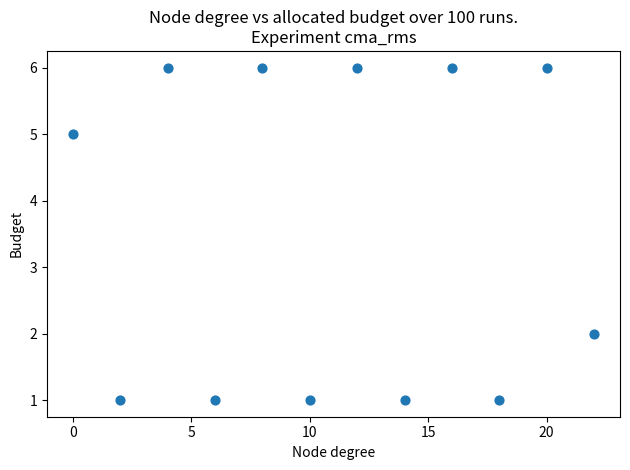

What is the average Y value?

4